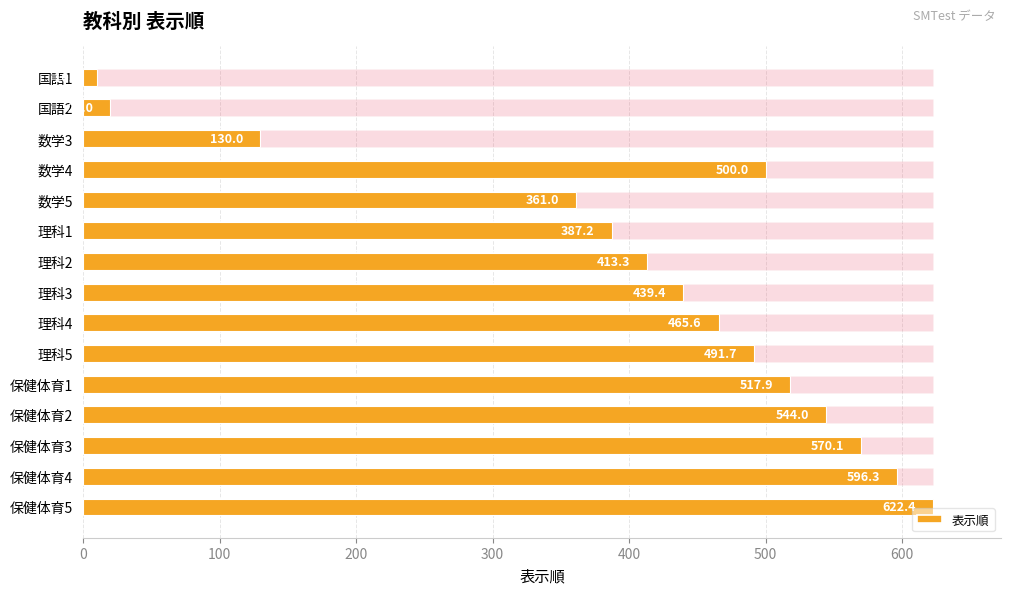

What is the average value?

404.6